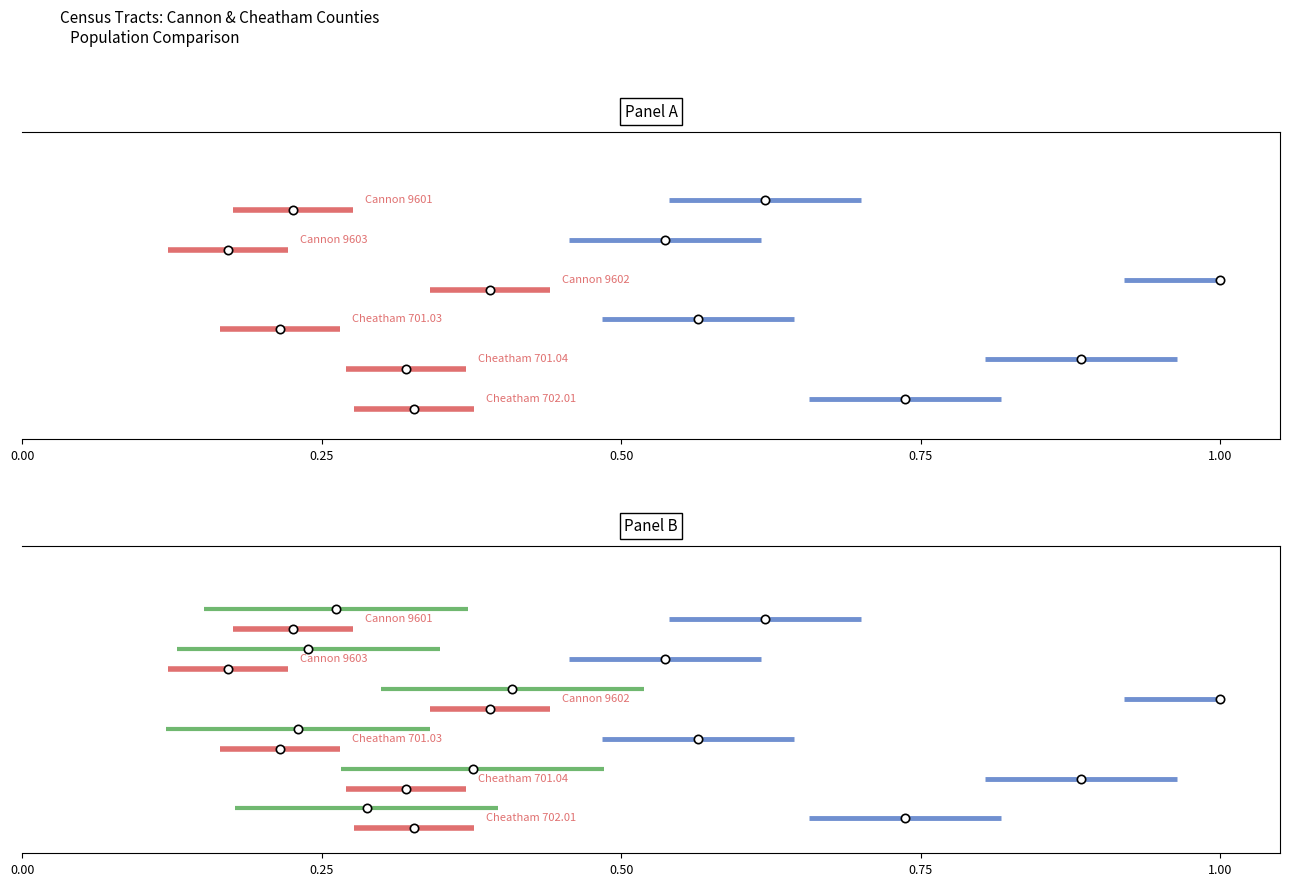

What is the total value across all series at 0.25?

2.5